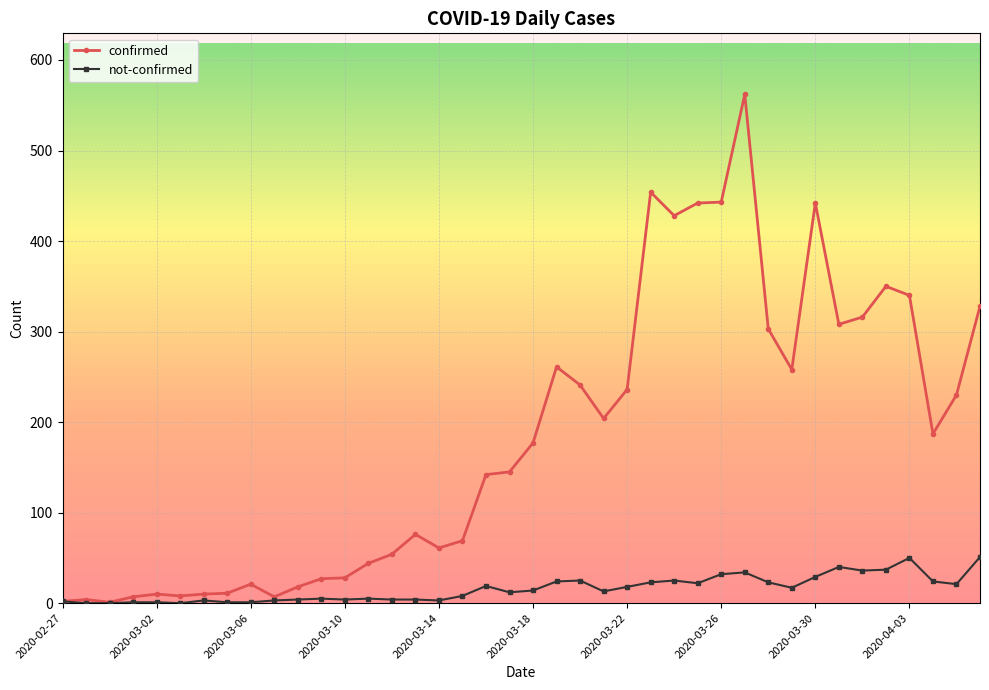

What is the maximum value shown in the chart?

562